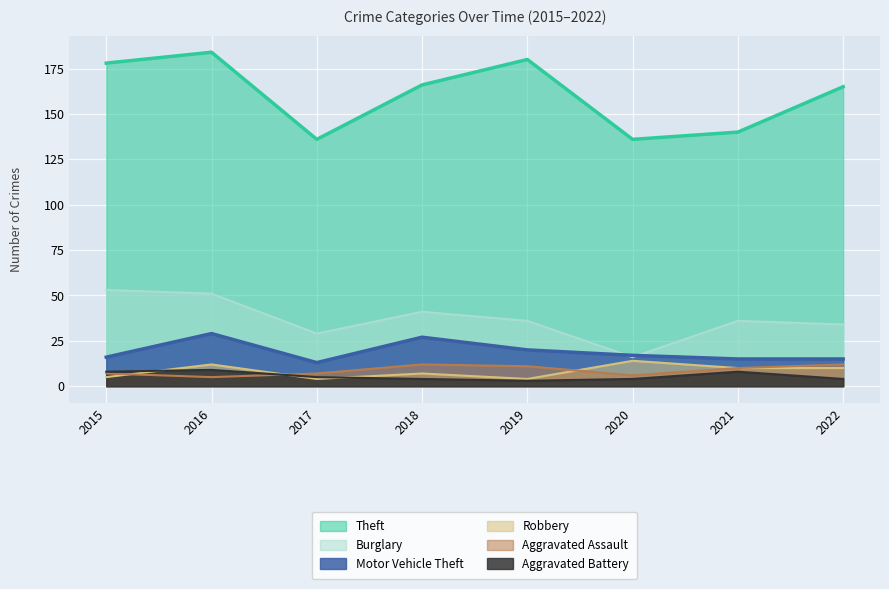

True or false: Aggravated Assault and Motor Vehicle Theft cross at least once.

False